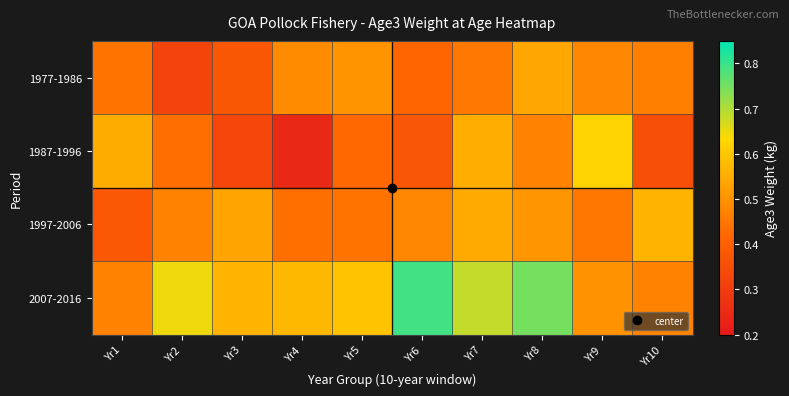

Rank the series at Yr5 from highest to lowest value.

2007-2016, 1977-1986, 1997-2006, 1987-1996